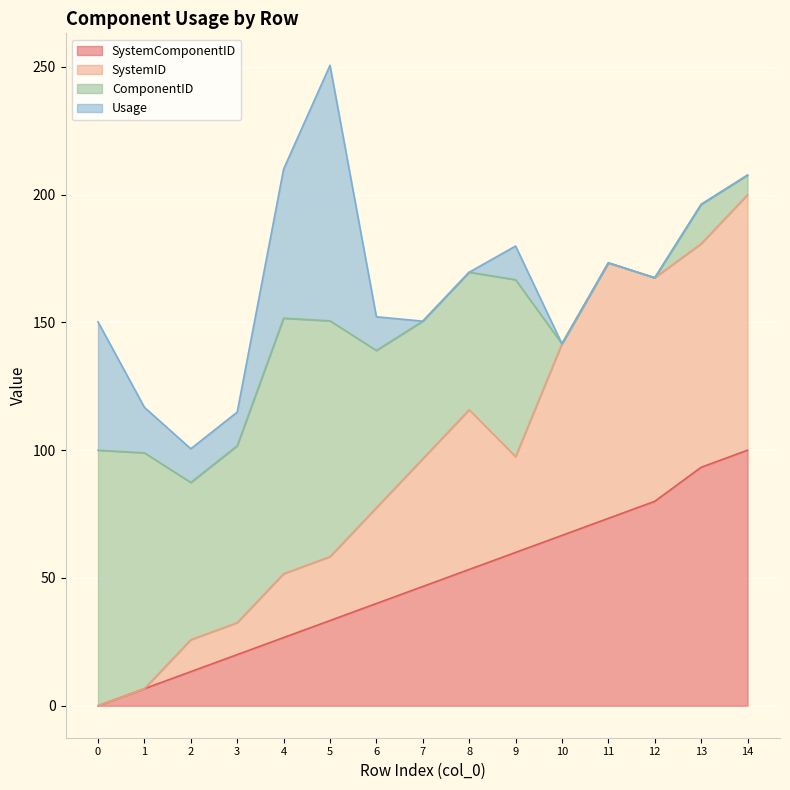

True or false: SystemID and SystemComponentID intersect in this chart.

False